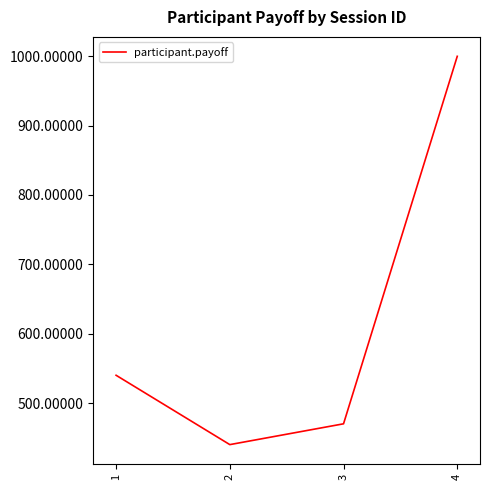

Which label corresponds to the smallest value in the chart?

2